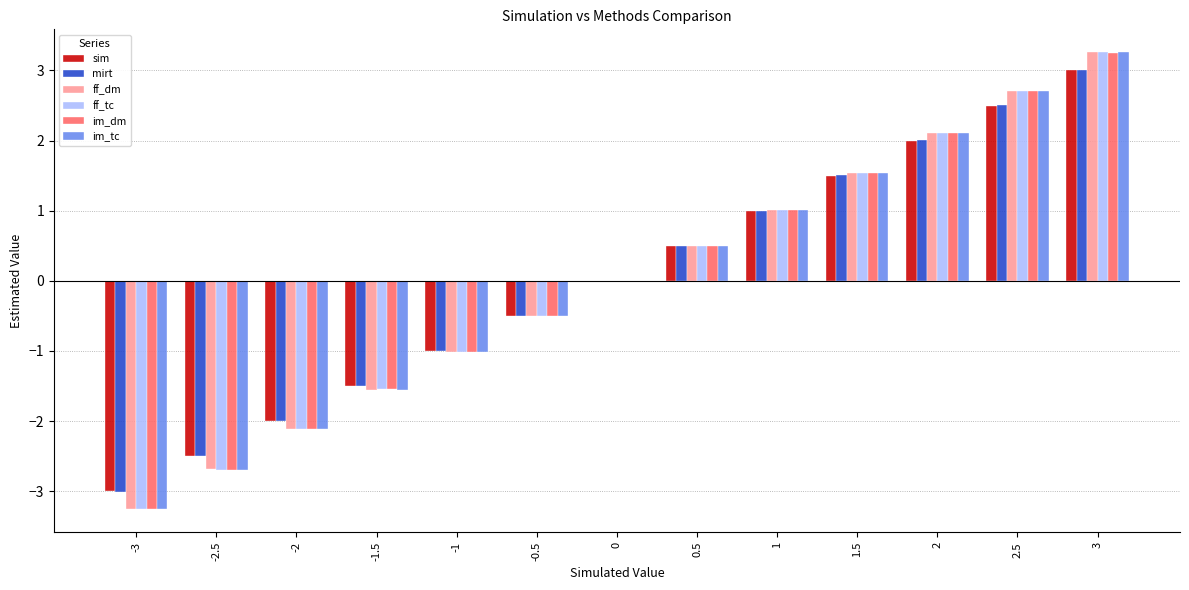

The value of im_dm at 1 is 0.5. True or false?

False